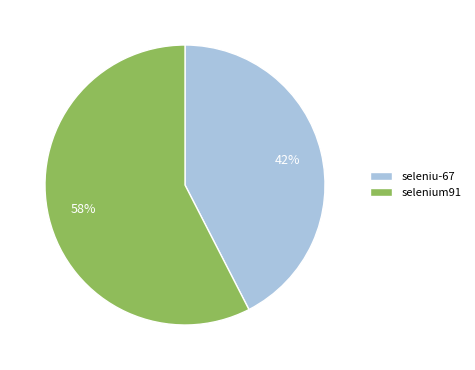

Which category has the biggest portion of the pie?

selenium91